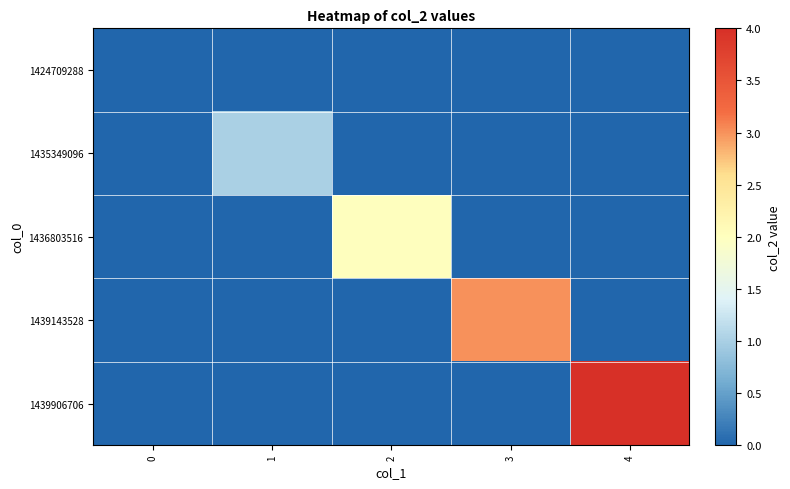

Reading right to left, list all the values displayed in this chart.

1424709288: 4=0	3=0	2=0	1=0	0=0
1435349096: 4=0	3=0	2=0	1=1	0=0
1436803516: 4=0	3=0	2=2	1=0	0=0
1439143528: 4=0	3=3	2=0	1=0	0=0
1439906706: 4=4	3=0	2=0	1=0	0=0